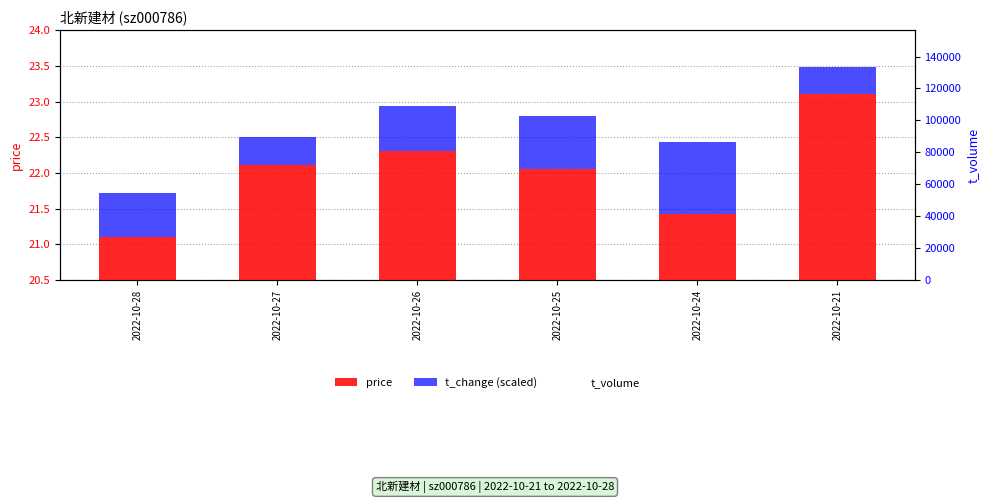

What is the difference between the maximum and minimum values in the t_change (scaled) series?

0.6